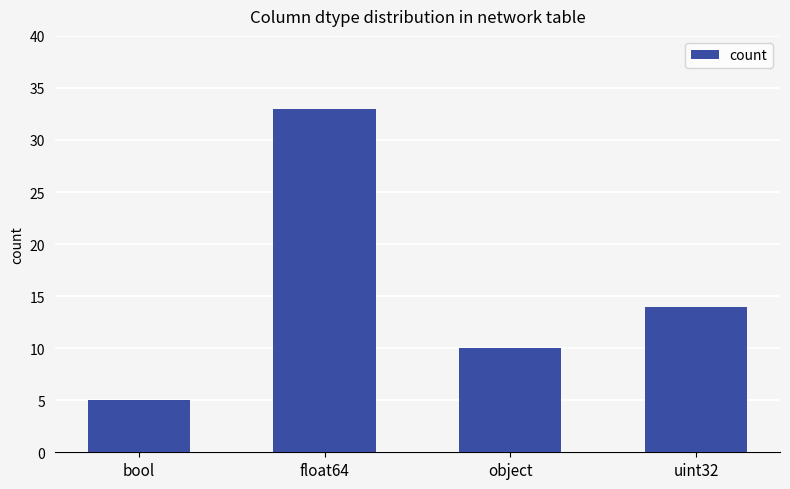

Which label corresponds to the largest value in the chart?

float64